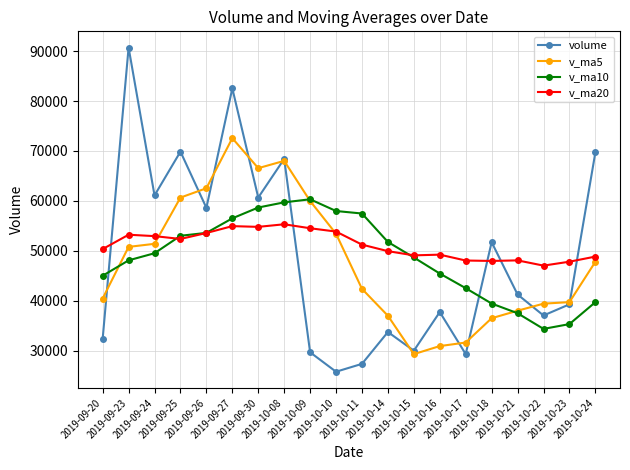

What are all the series names shown in the legend?

volume, v_ma5, v_ma10, v_ma20